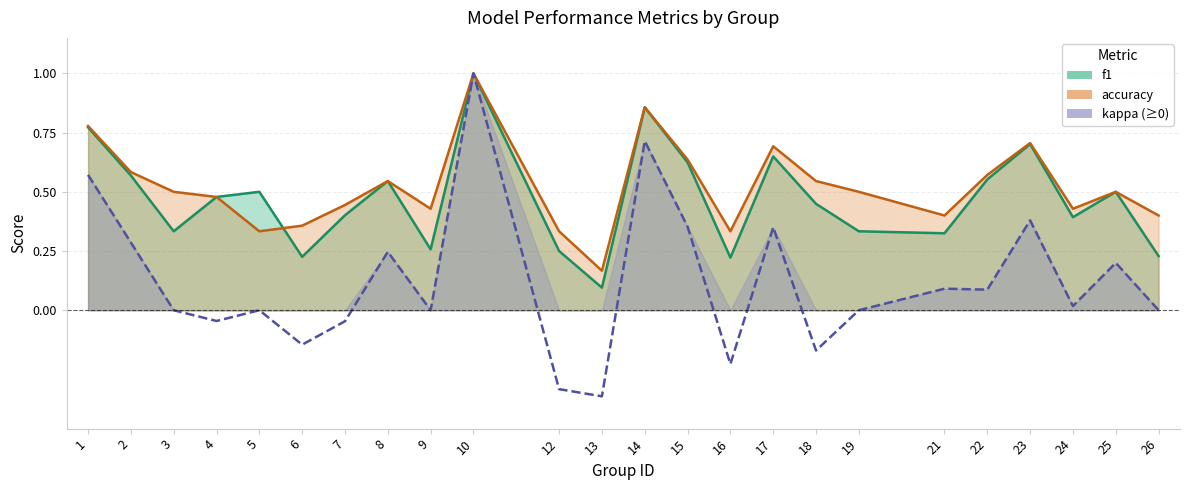

How many data points in kappa are less than 0?

7